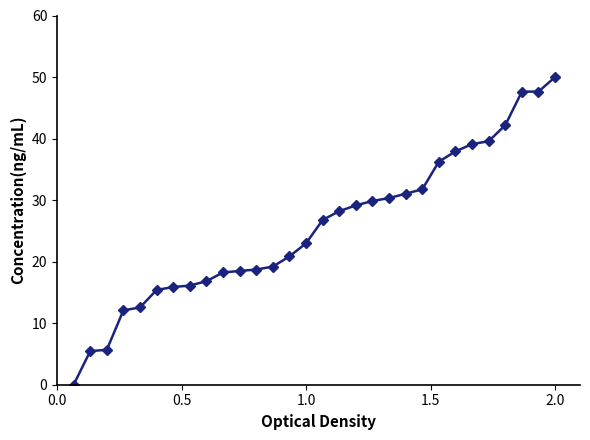

What is the greatest value displayed?

50.0